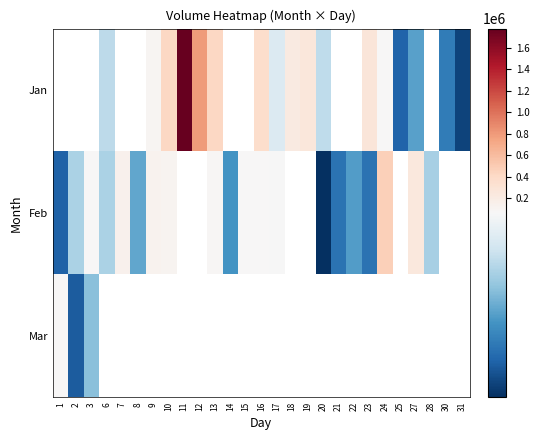

List the series in order of their overall mean, highest first.

Jan, Feb, Mar